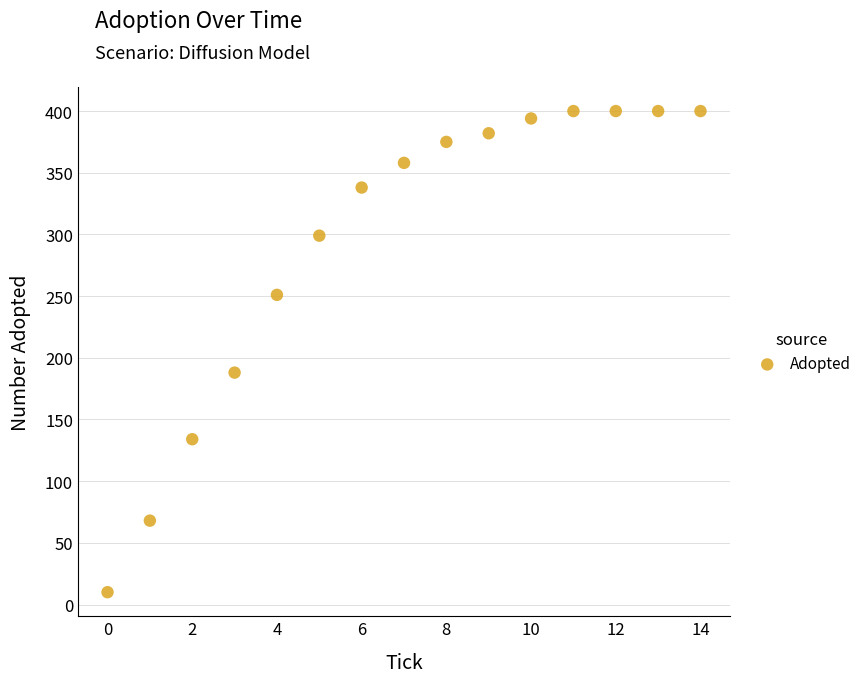

What Y value in the scatter plot is closest to 205?

188